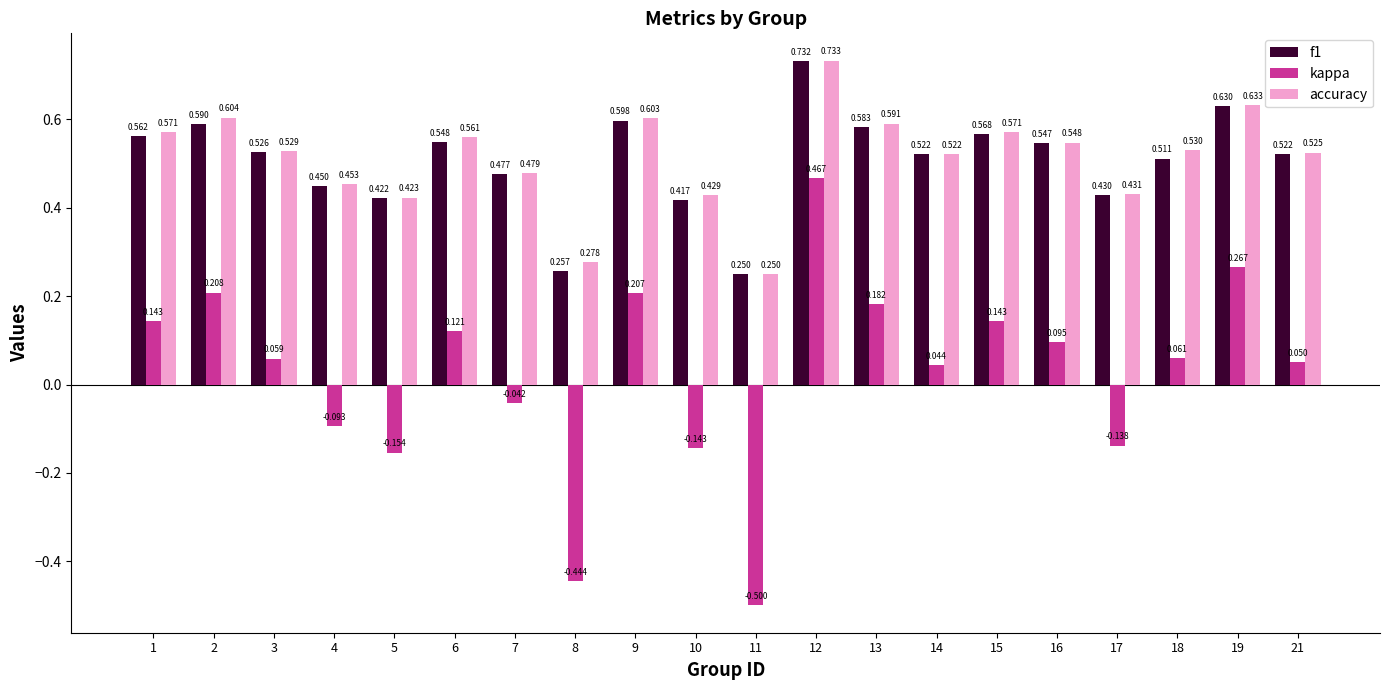

At which label does kappa reach its peak?

12